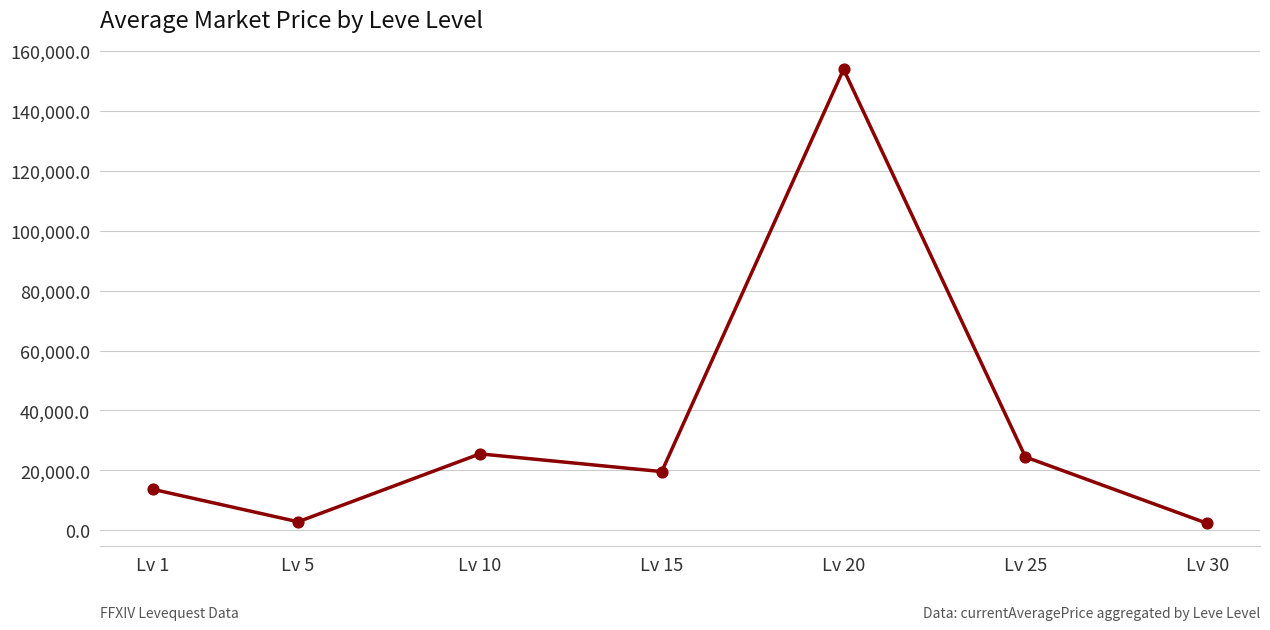

What is the change in value from Lv 1 to Lv 10?

+11821.4